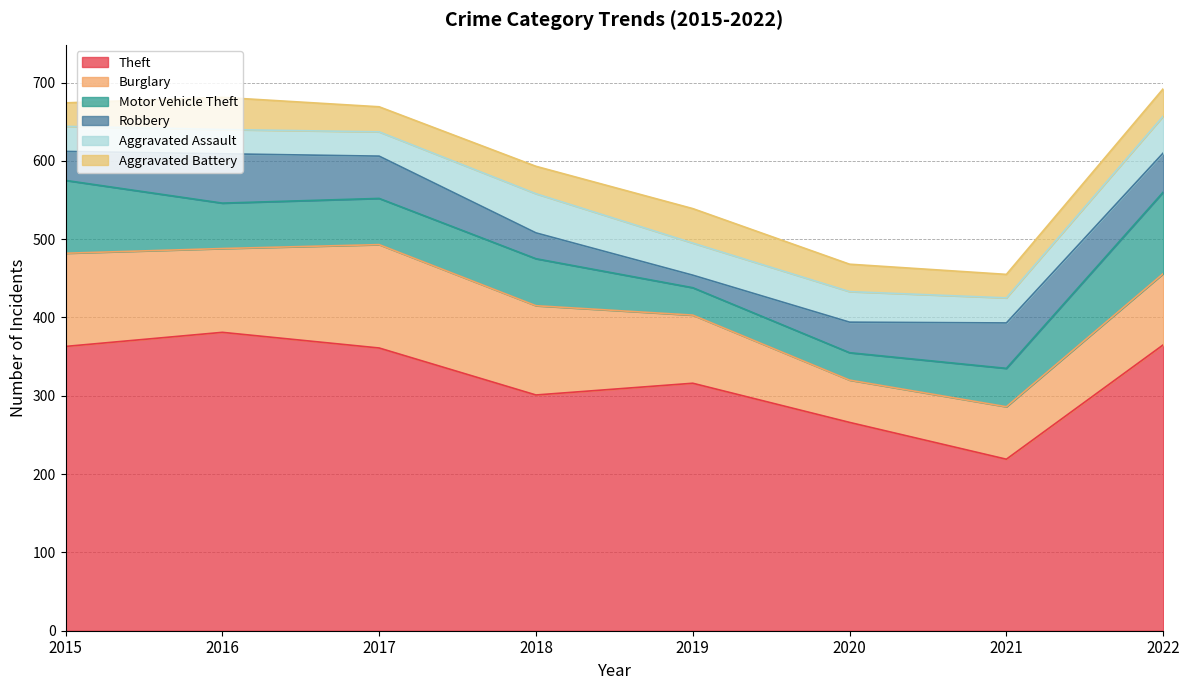

What is the highest value of the Burglary series?

132